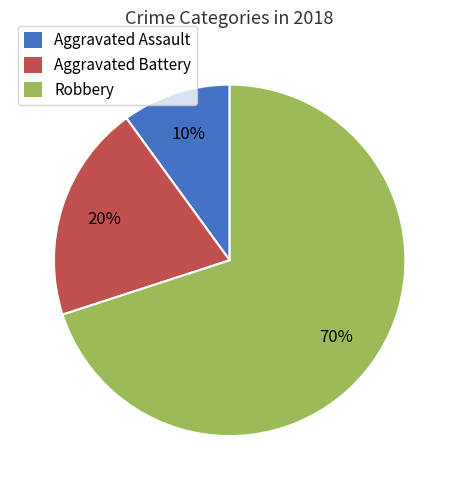

To the nearest percent, what is the difference between the largest and smallest slice percentages?

60%